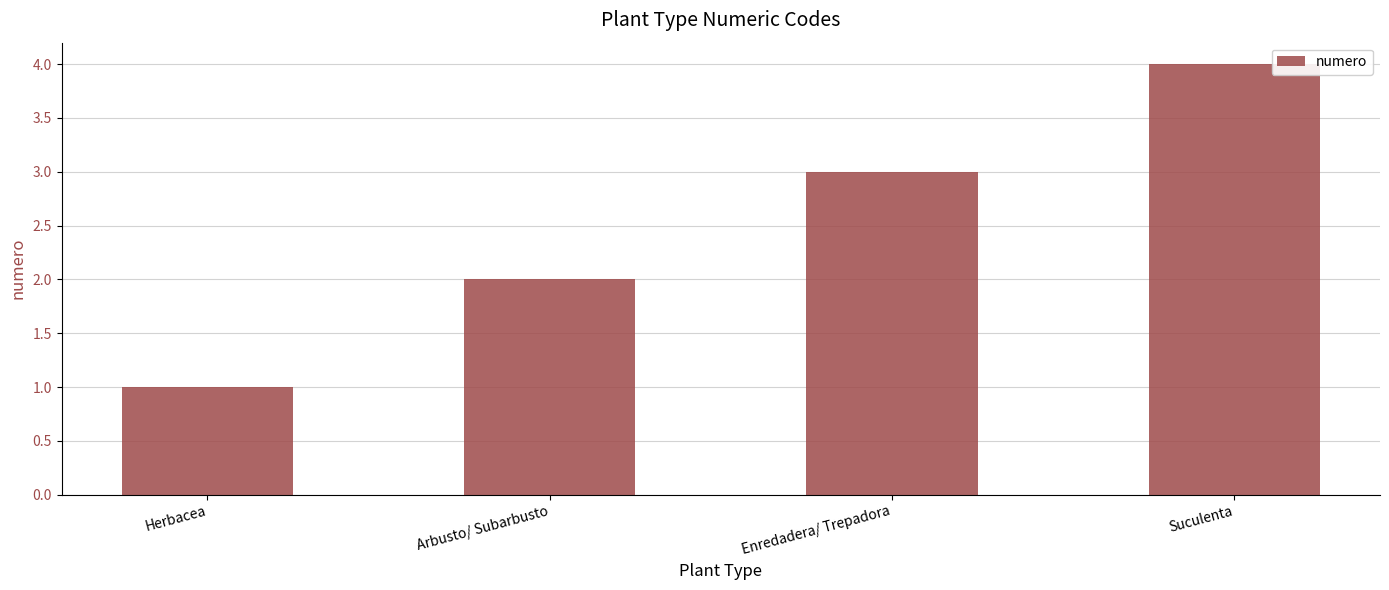

Reading left to right, list all the values displayed in this chart.

1	2	3	4